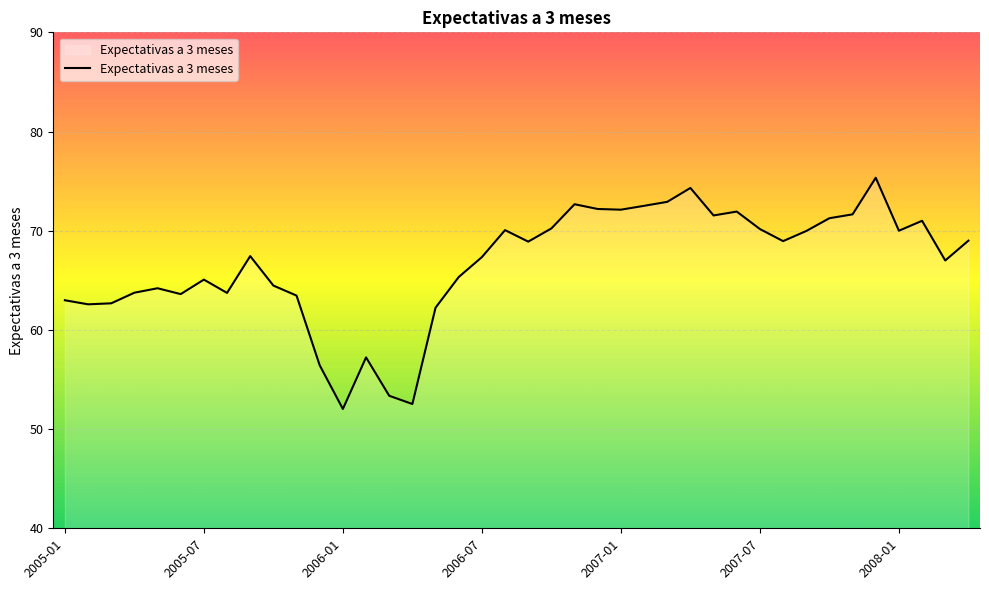

What is the maximum value shown in the chart?

75.3